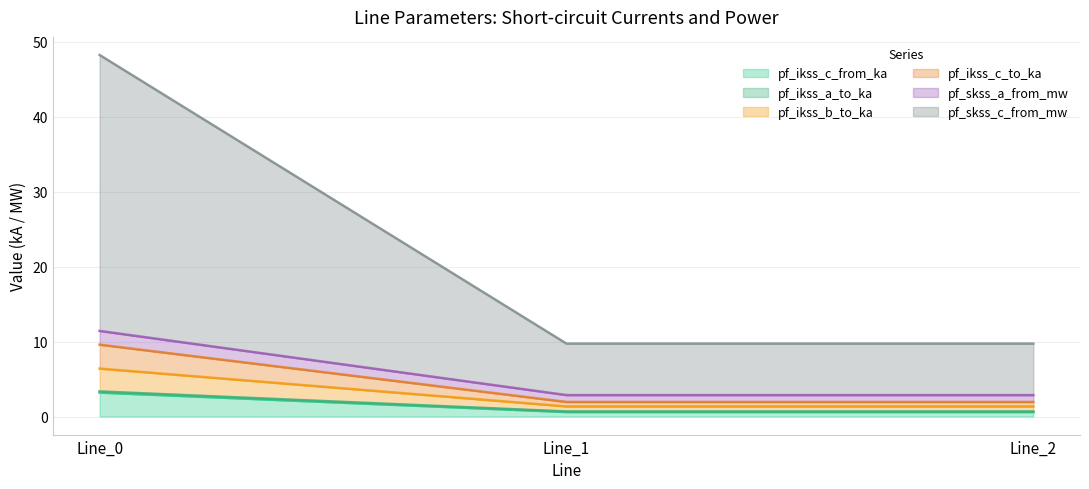

What are all the series names shown in the legend?

pf_ikss_c_from_ka, pf_ikss_a_to_ka, pf_ikss_b_to_ka, pf_ikss_c_to_ka, pf_skss_a_from_mw, pf_skss_c_from_mw